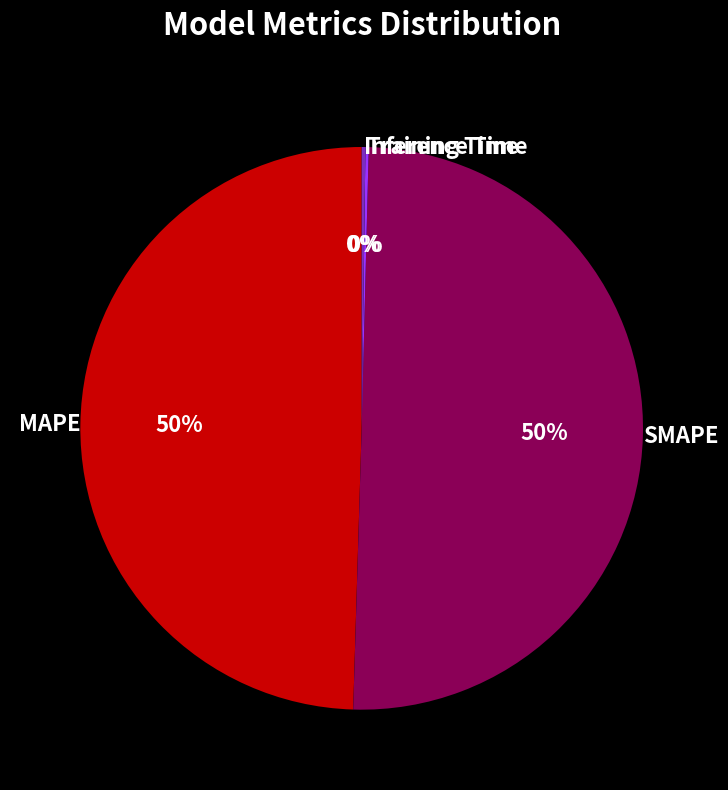

The MAPE slice represents 59% of the pie. True or false?

False